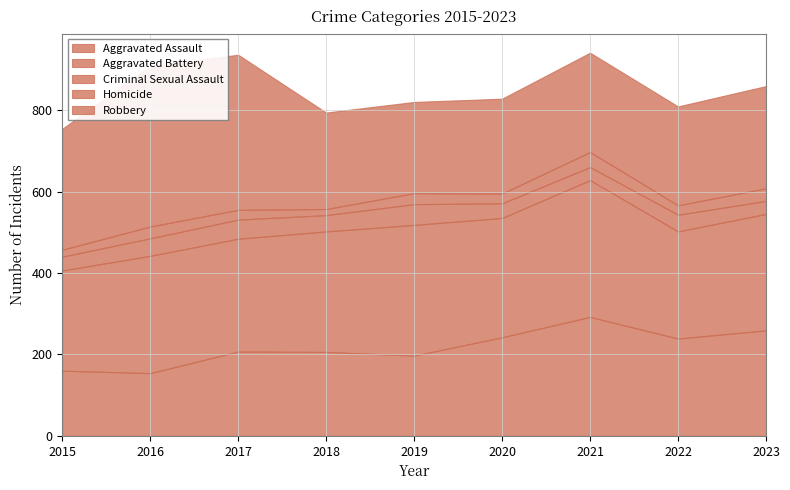

How many interior local peaks does the Aggravated Assault series have?

2